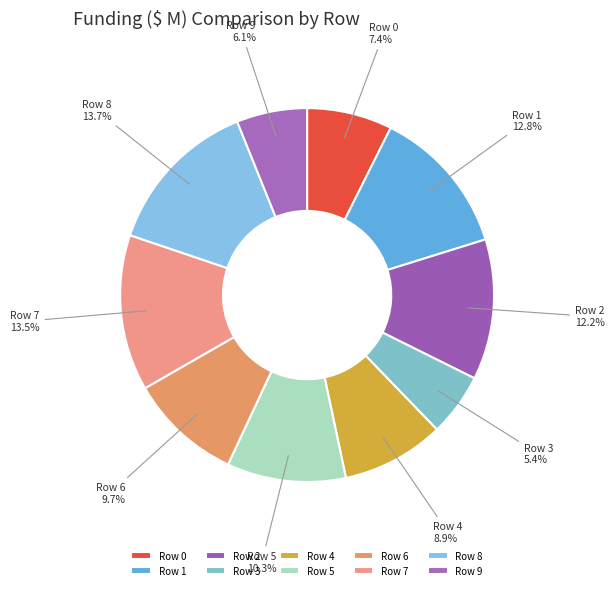

How many slices are in this pie chart?

10